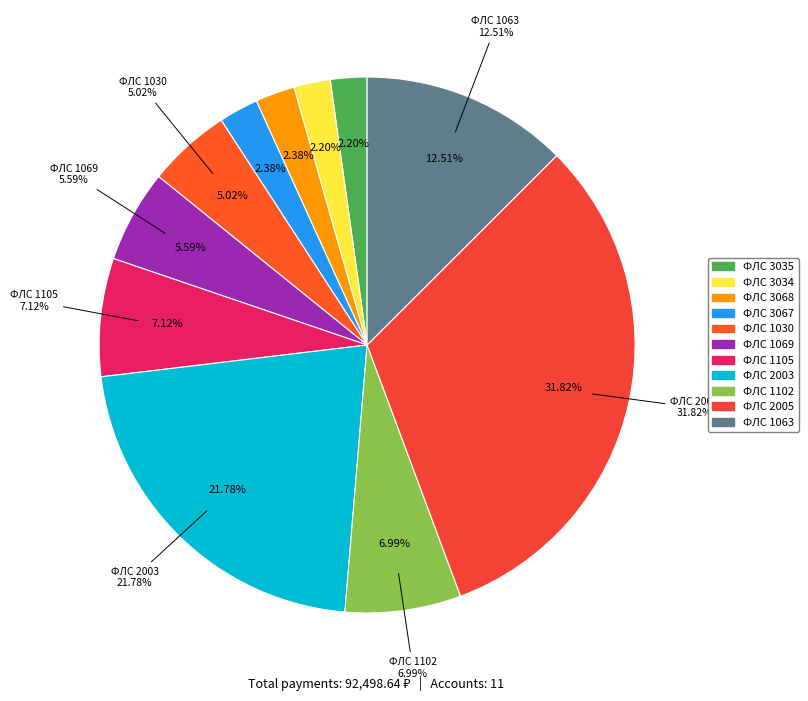

Count the number of slices in the pie.

11